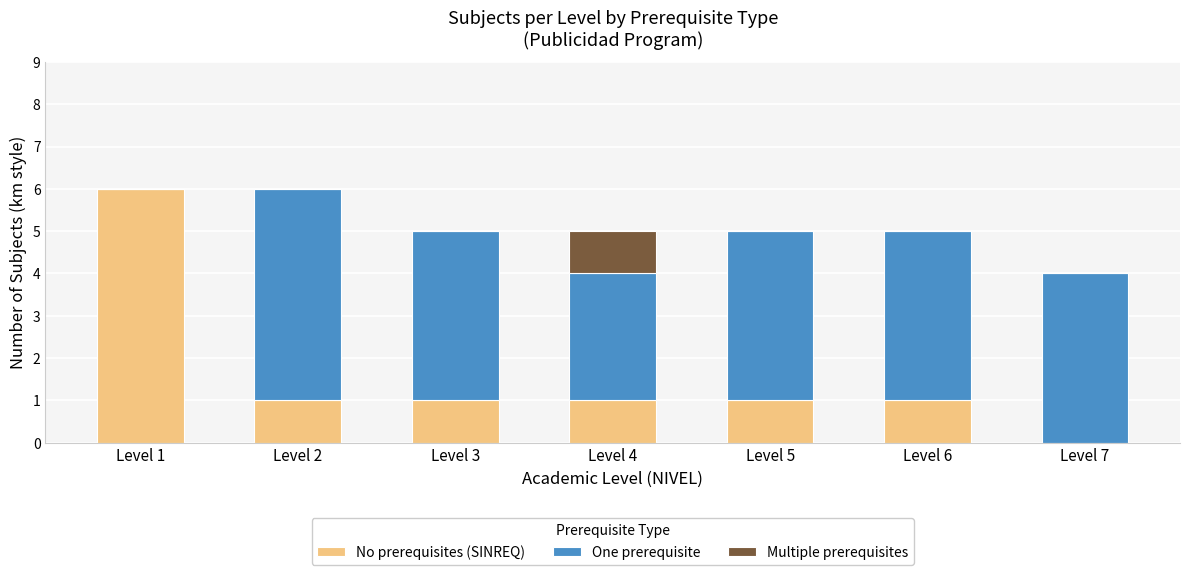

Reading left to right, what are the values for No prerequisites (SINREQ)?

Level 1=6	Level 2=1	Level 3=1	Level 4=1	Level 5=1	Level 6=1	Level 7=0